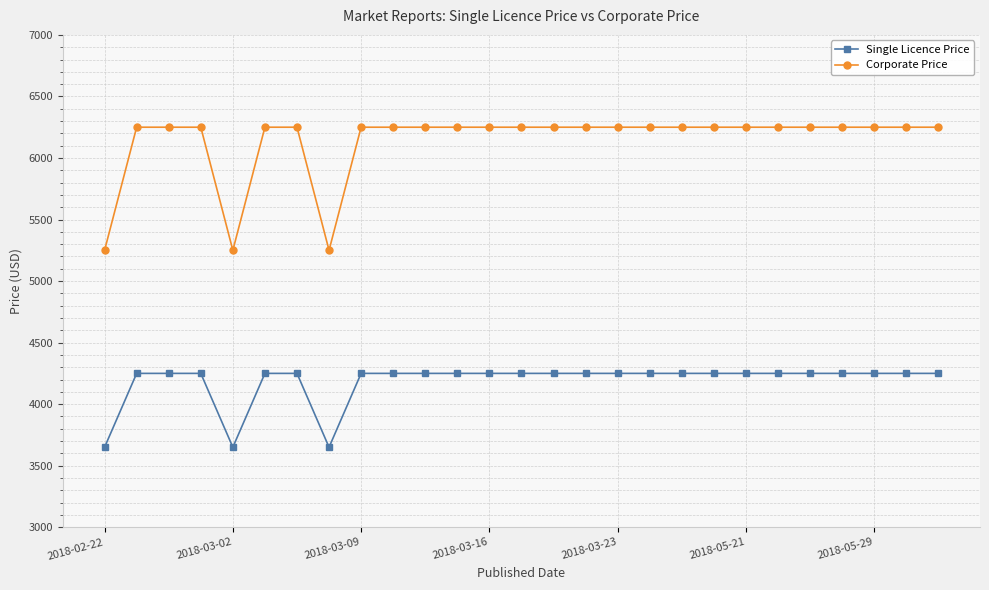

Which series has the largest total across all categories?

Corporate Price